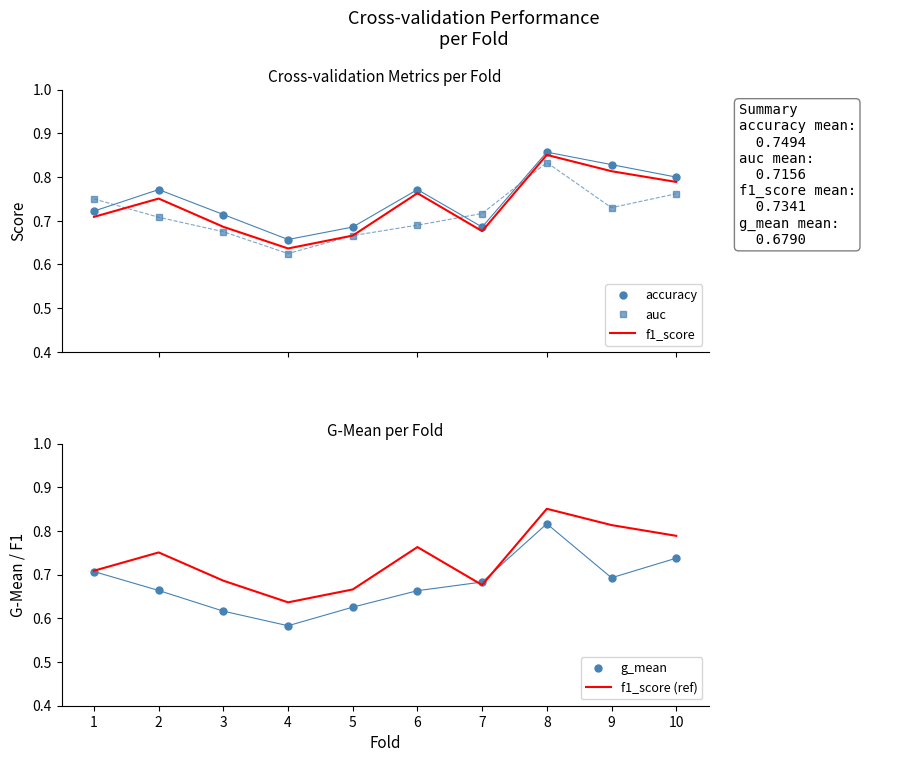

Rank the series at 10 from lowest to highest value.

g_mean, auc, f1_score, f1_score (ref), accuracy